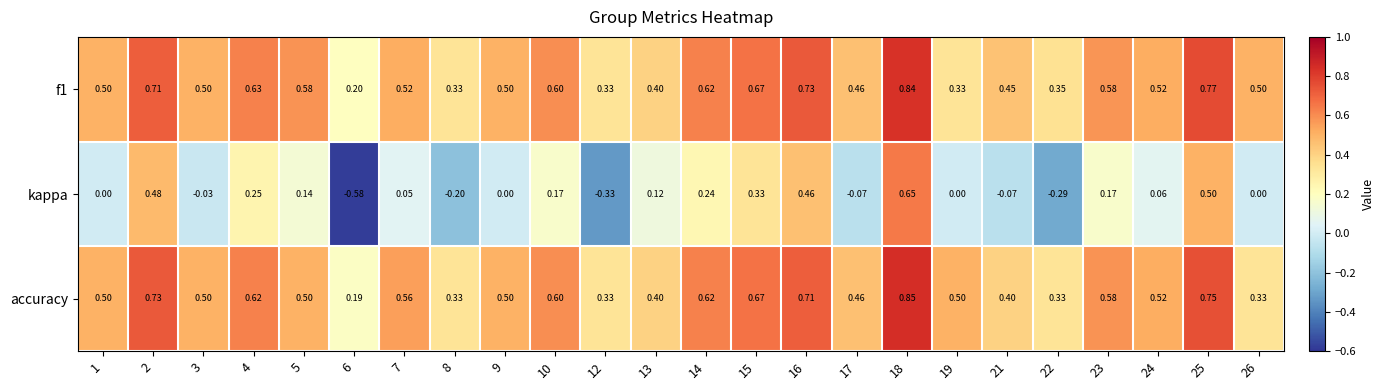

Is the value of f1 at 18 greater than the value of accuracy at 23?

Yes